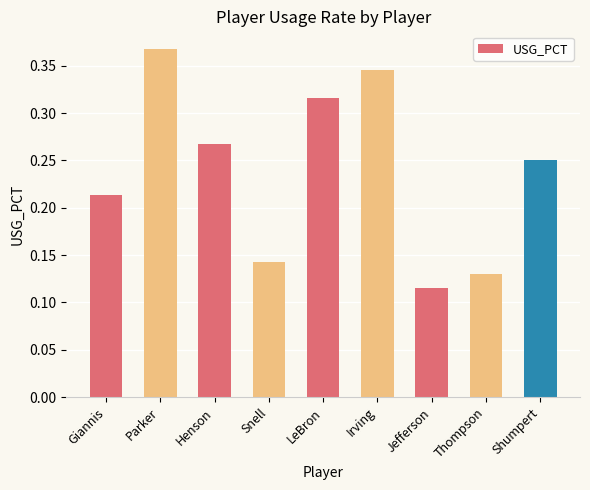

Rank the categories by value from lowest to highest.

Jefferson, Thompson, Snell, Giannis, Shumpert, Henson, LeBron, Irving, Parker